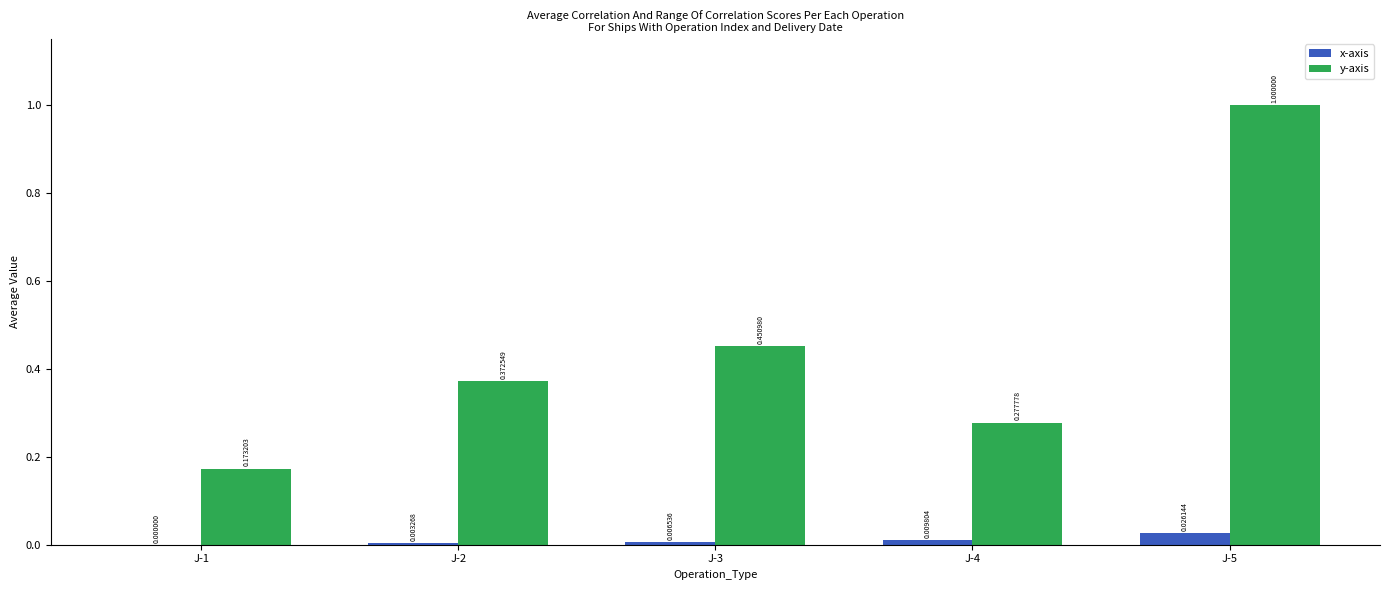

Which series has the largest total across all categories?

y-axis